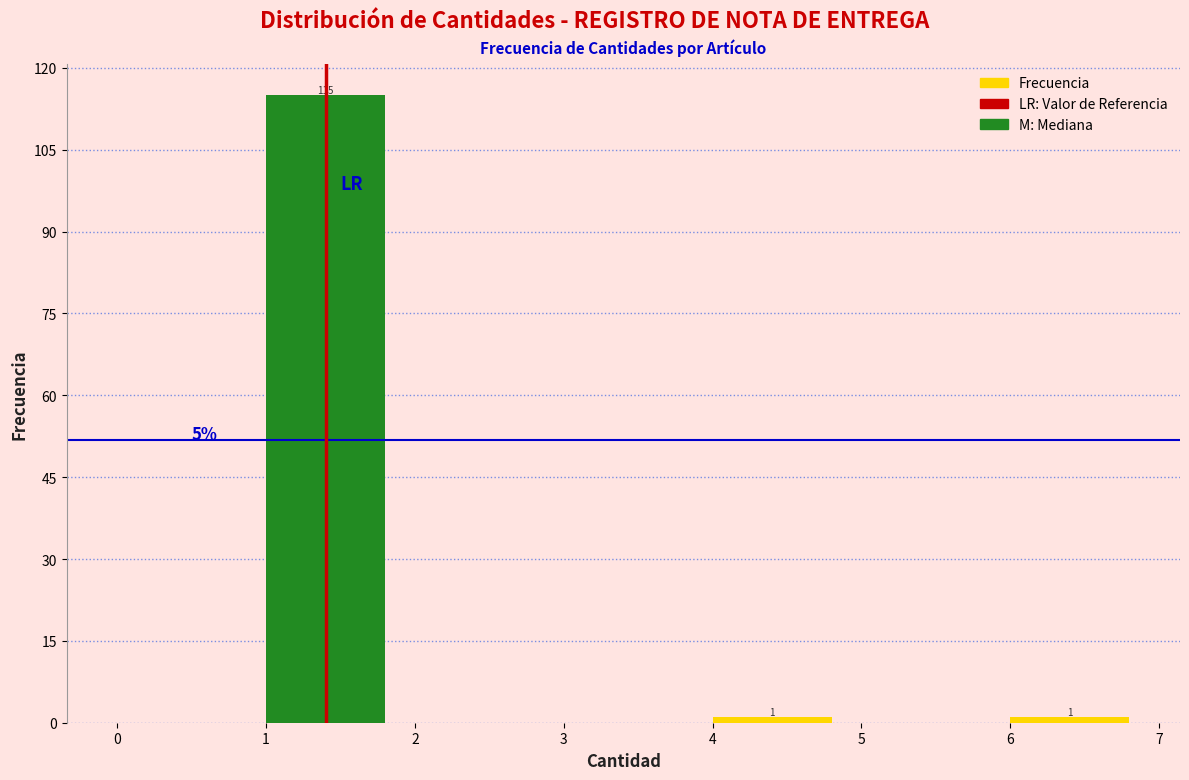

Over which range of the x-axis is the bar tallest?

1 to 2